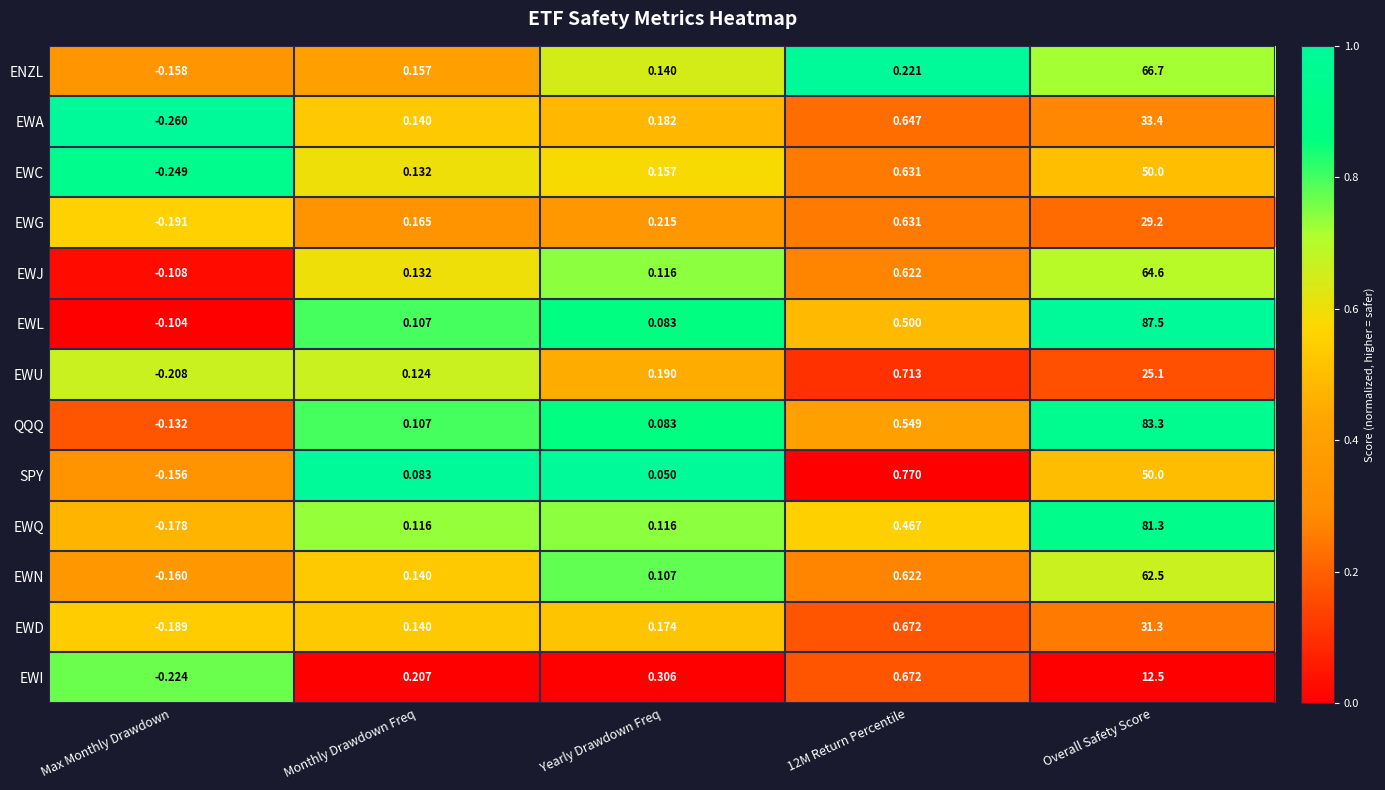

What is the greatest value displayed?

87.5